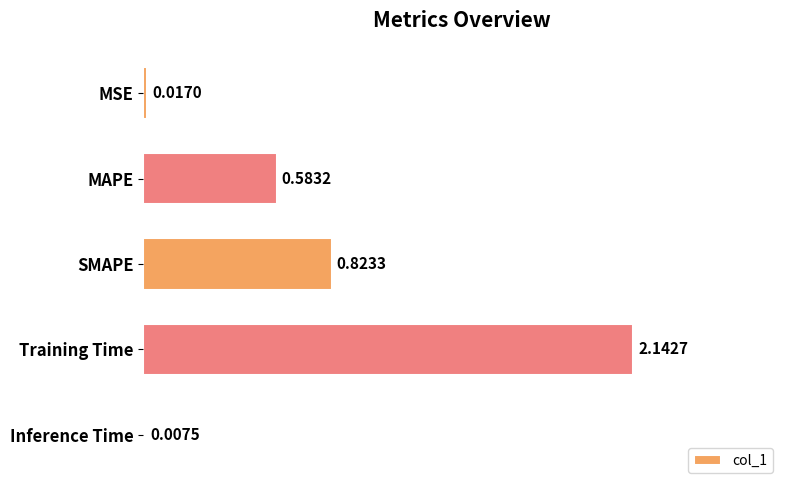

Between MAPE and Inference Time, which is larger?

MAPE